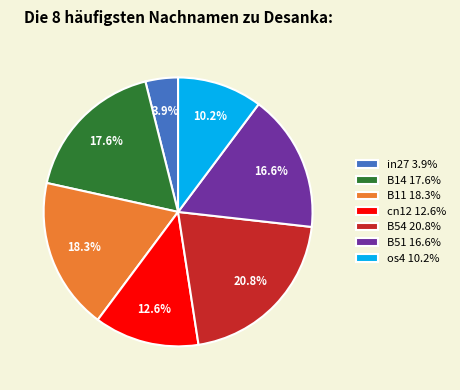

What percentage is NOT represented by B51?

83.4%